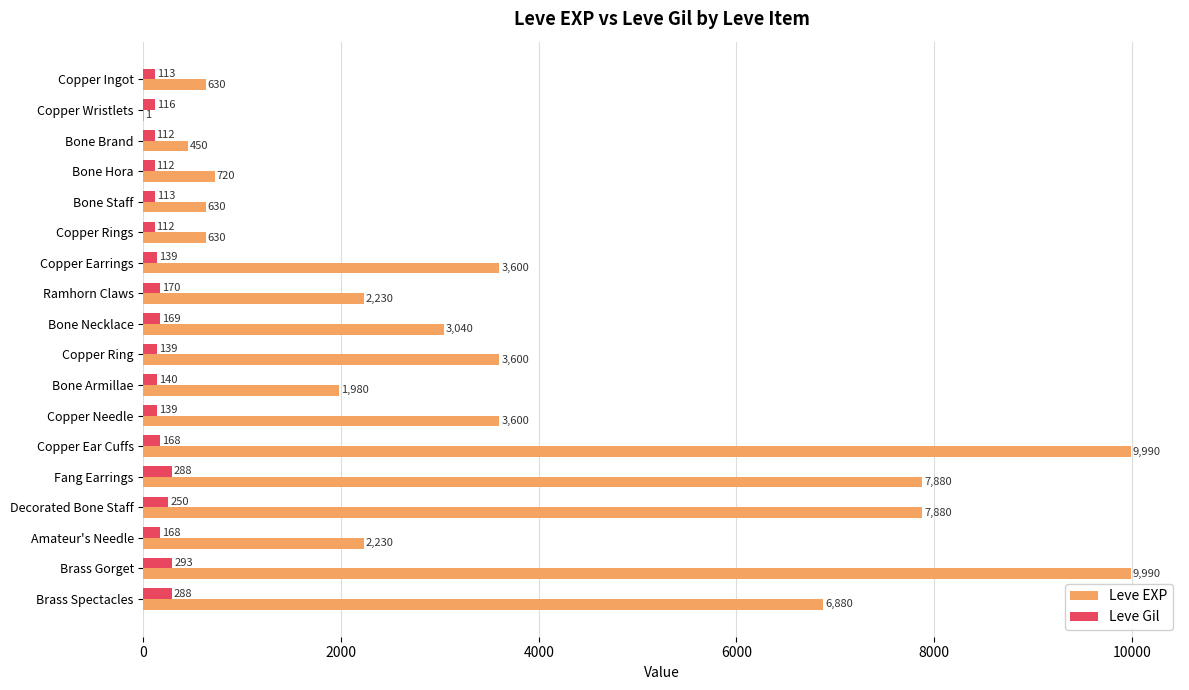

What is the approximate value of Leve Gil at Bone Armillae?

140